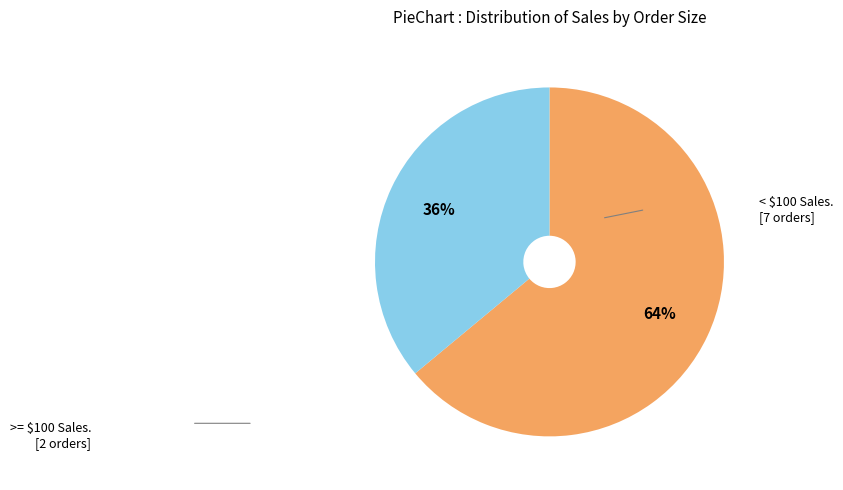

Is there a majority slice in this chart?

Yes